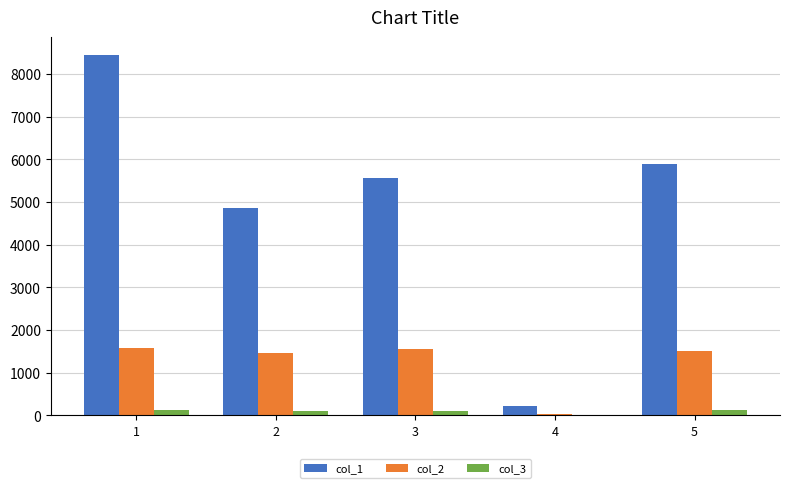

Which series has the largest total across all categories?

col_1